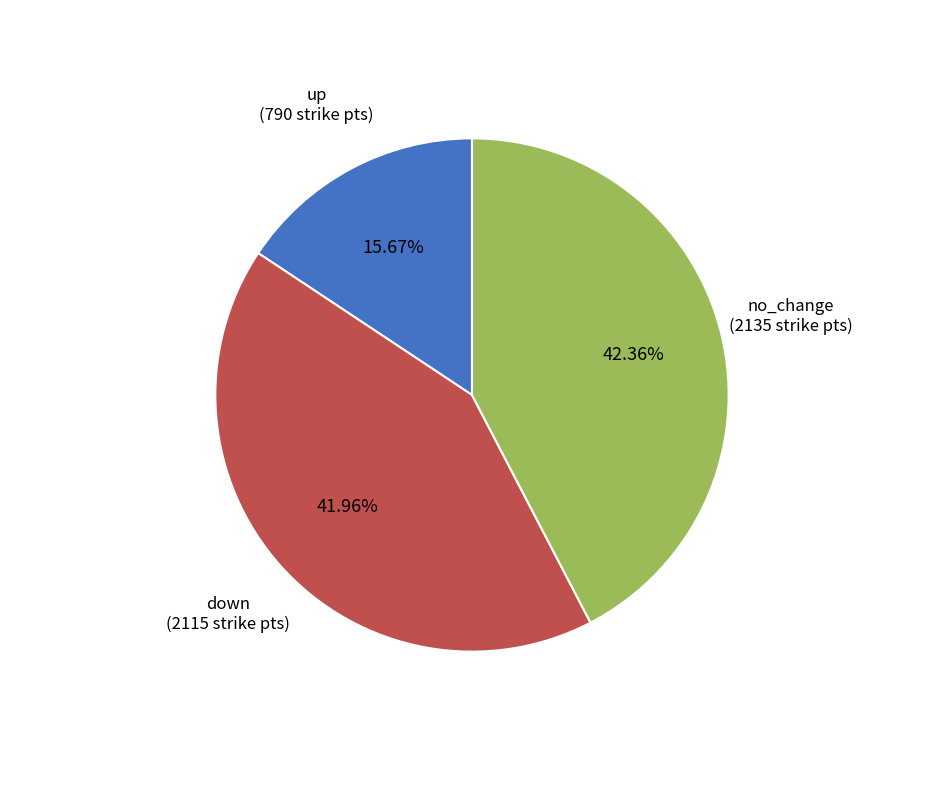

Does any single category account for the majority?

No